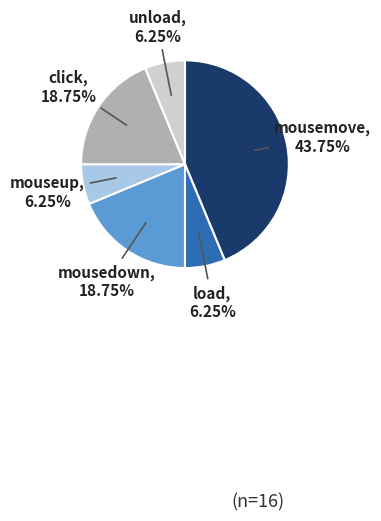

To the nearest percent, what portion does unload represent?

6%